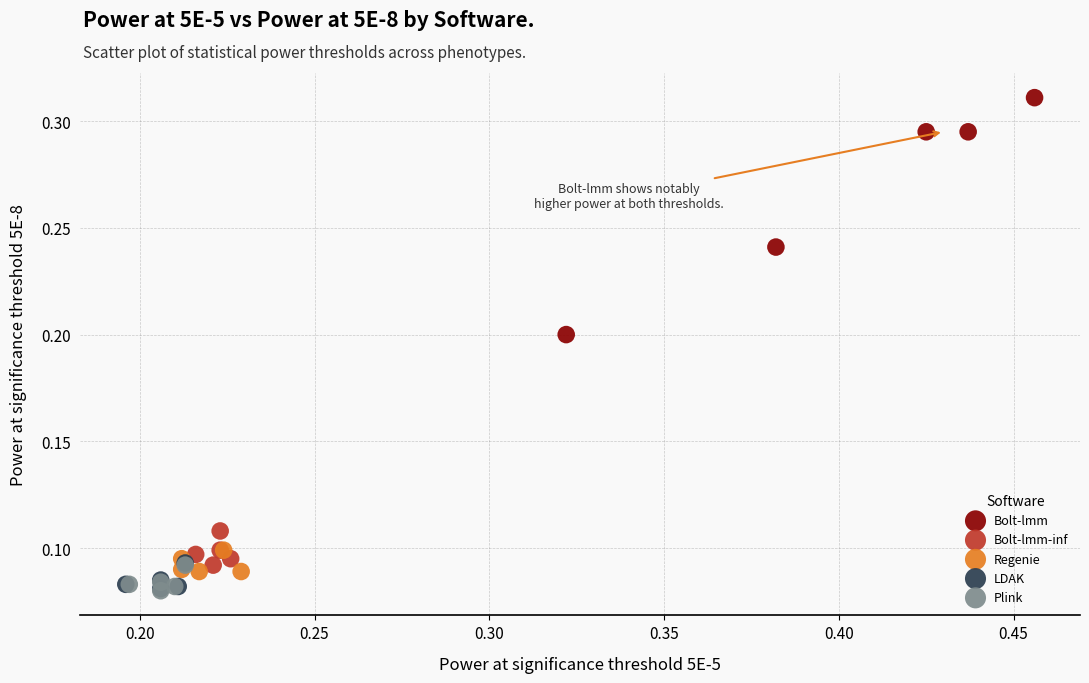

Which series has the largest Y range (max minus min)?

Bolt-lmm